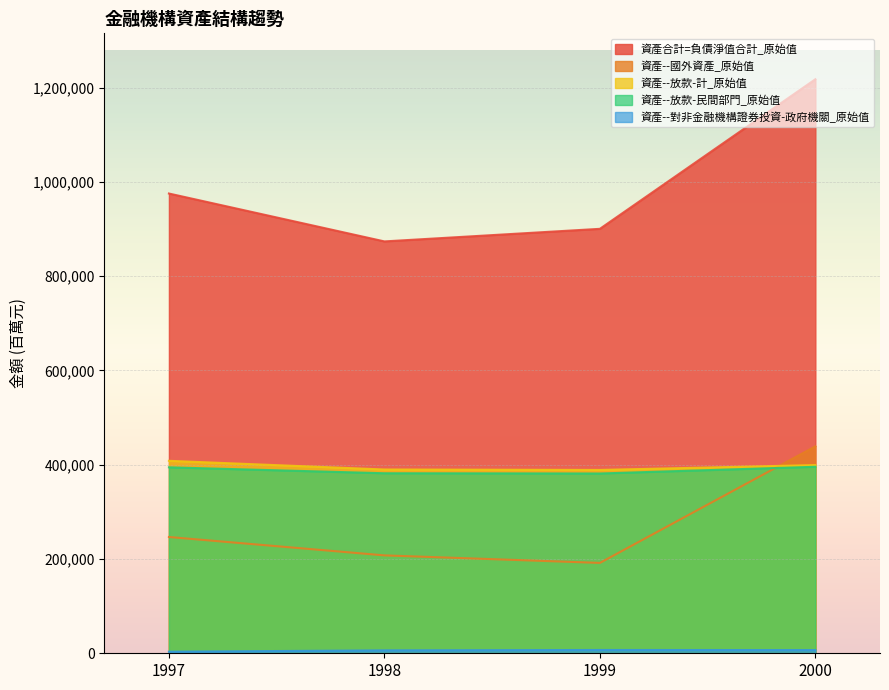

What is the value of the 資產合計=負債淨值合計_原始值 point at the 3rd from the left?

900425